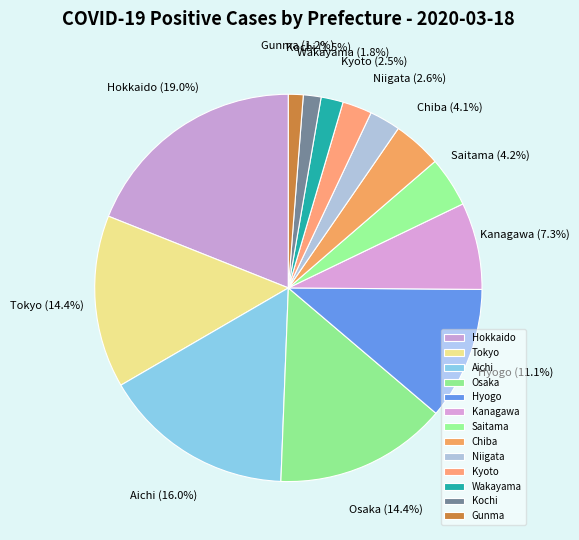

To the nearest percent, what is the difference between the largest and smallest slice percentages?

18%